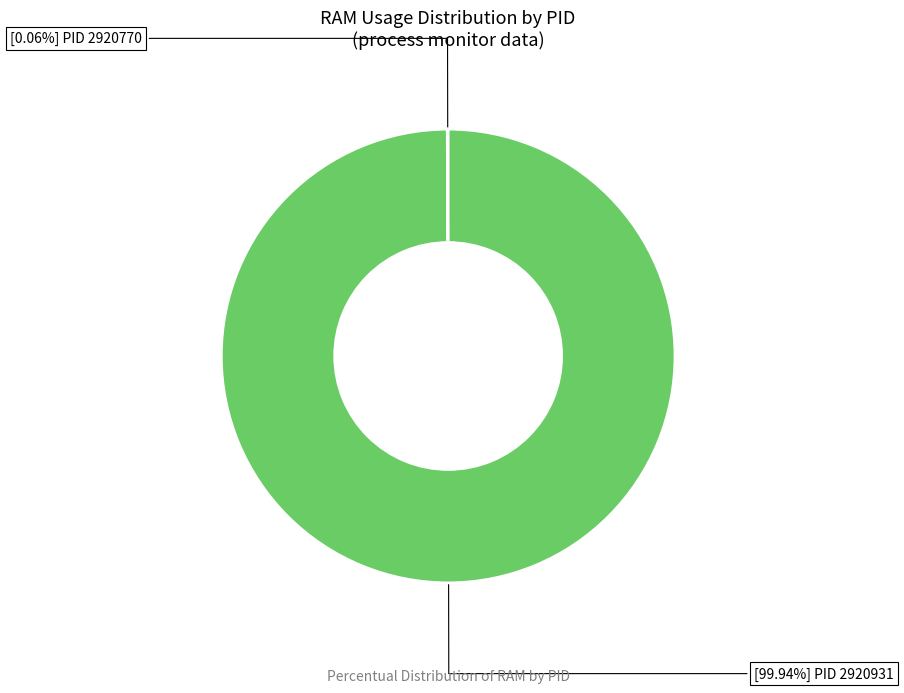

Is there any slice that represents more than half of the pie?

Yes